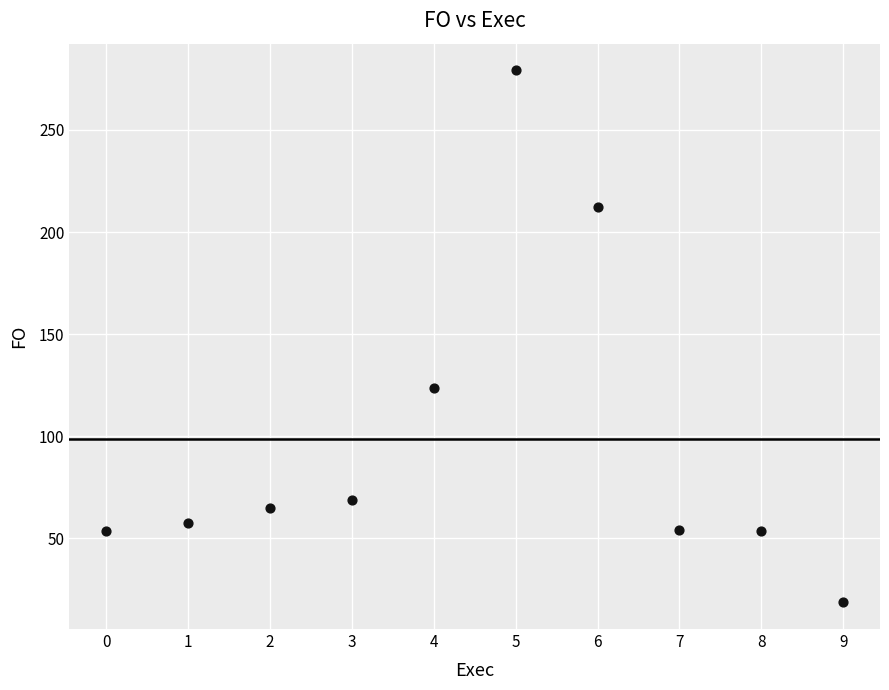

What is the average Y value?

98.7